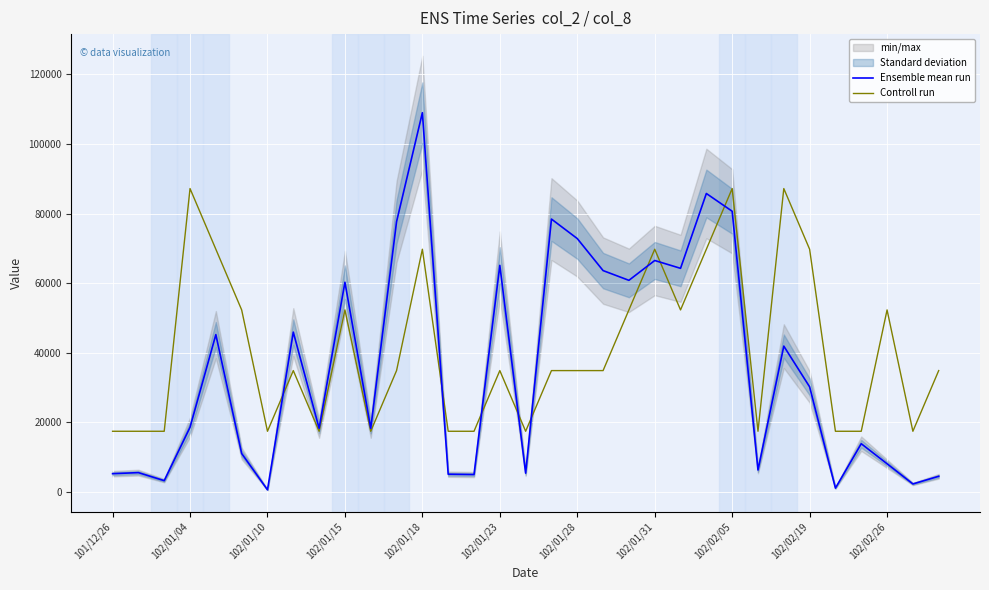

How many lines are shown in the chart?

2